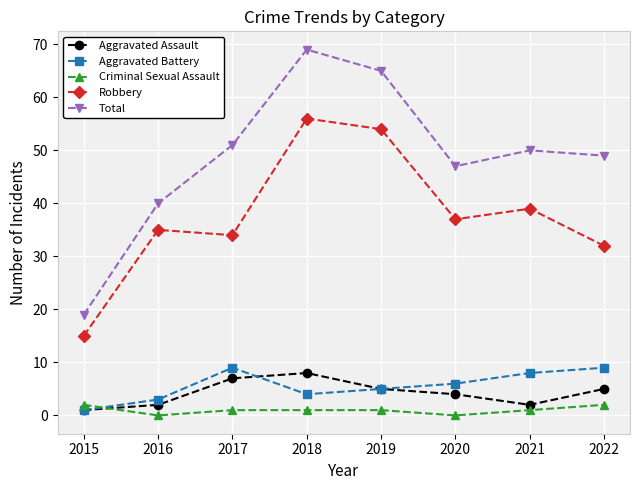

How many data points does each series have?

8